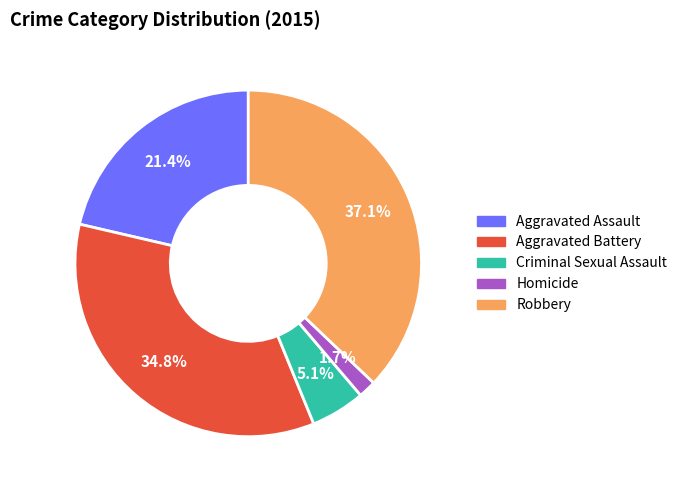

Is the sum of Aggravated Assault and Robbery greater than half?

Yes